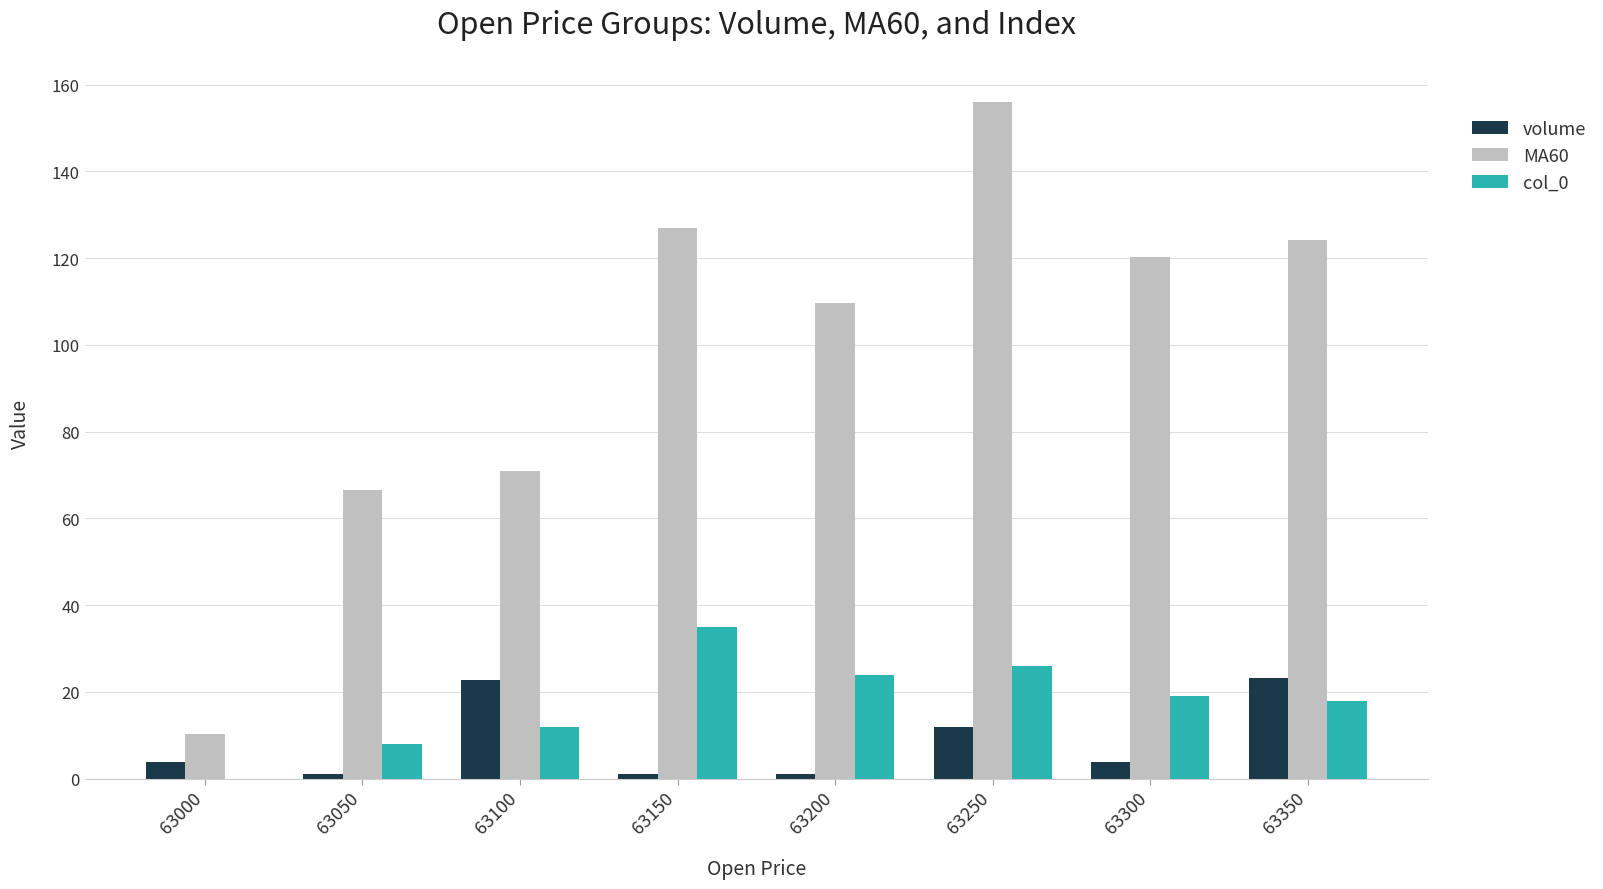

Which series has the largest total across all categories?

MA60